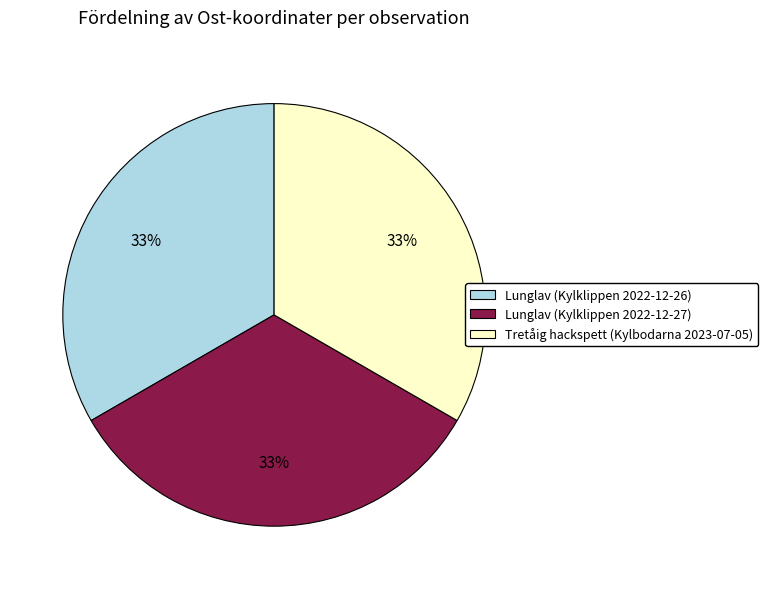

How many slices are in this pie chart?

3